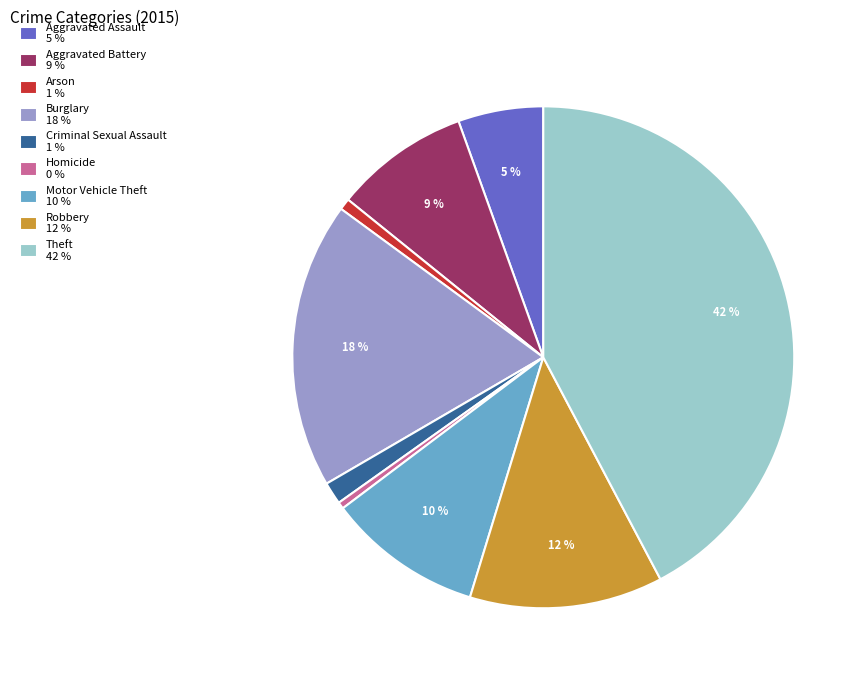

What is the ratio of the value at Aggravated Assault 5 % to the value at Aggravated Battery 9 %?

0.6